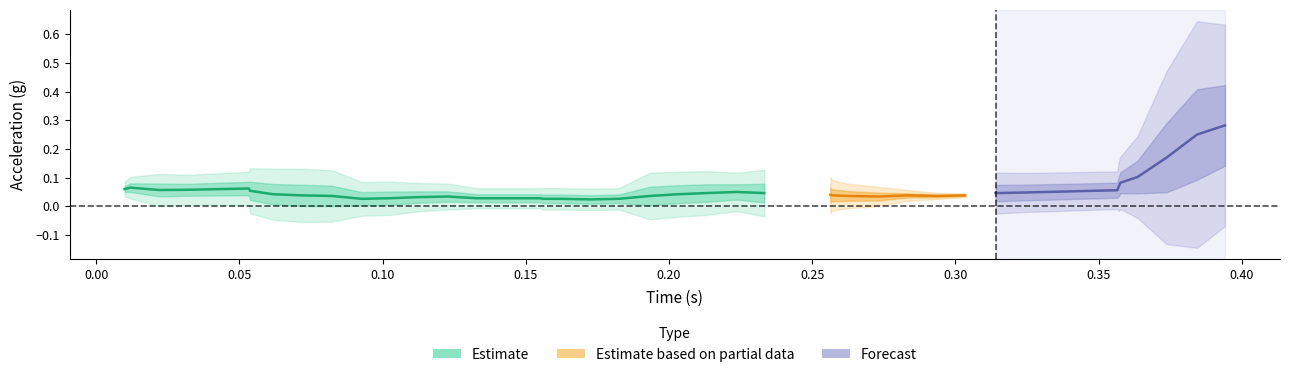

True or false: time has more than 2 interior local peaks.

False